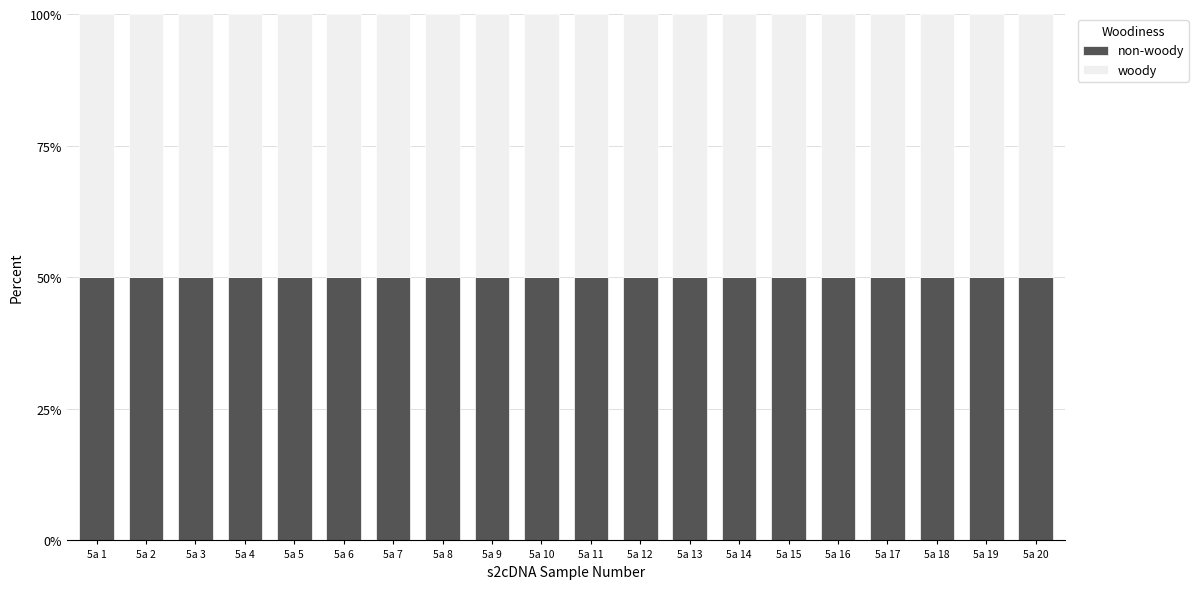

How many bars are there in each group?

2